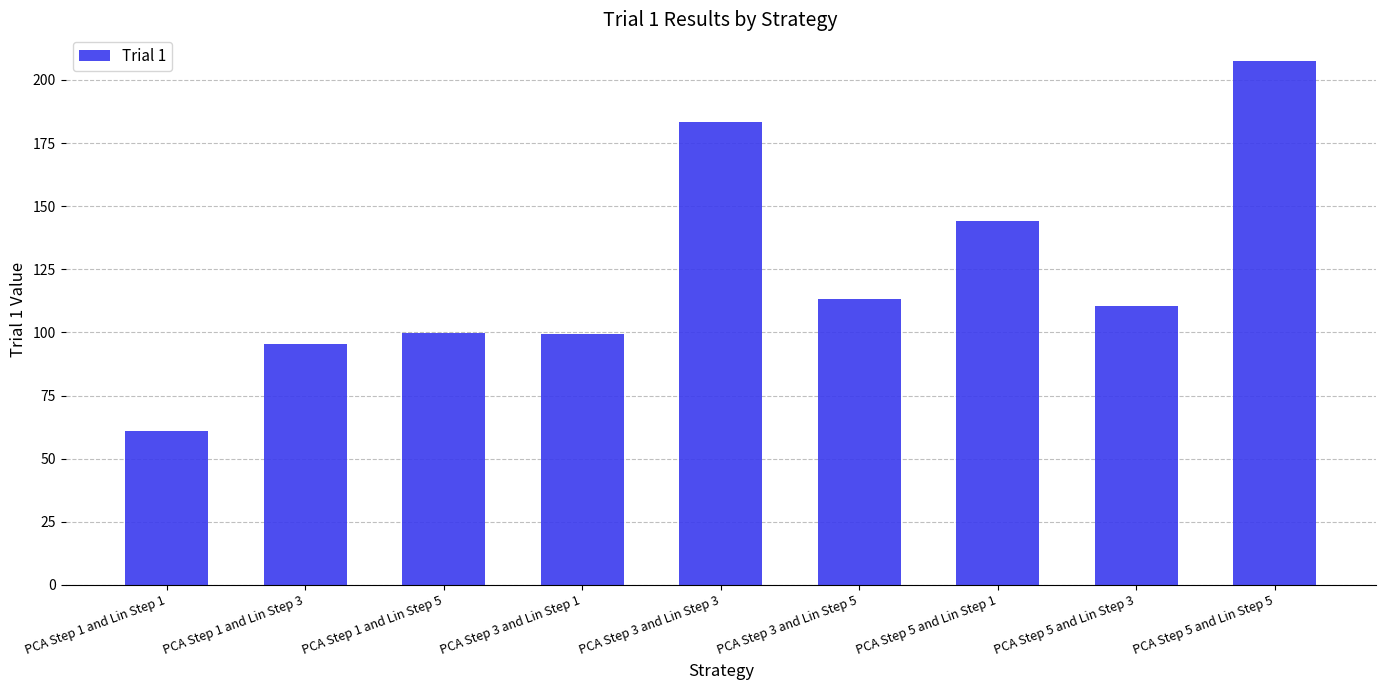

Between PCA Step 1 and Lin Step 5 and PCA Step 1 and Lin Step 3, which is larger?

PCA Step 1 and Lin Step 5